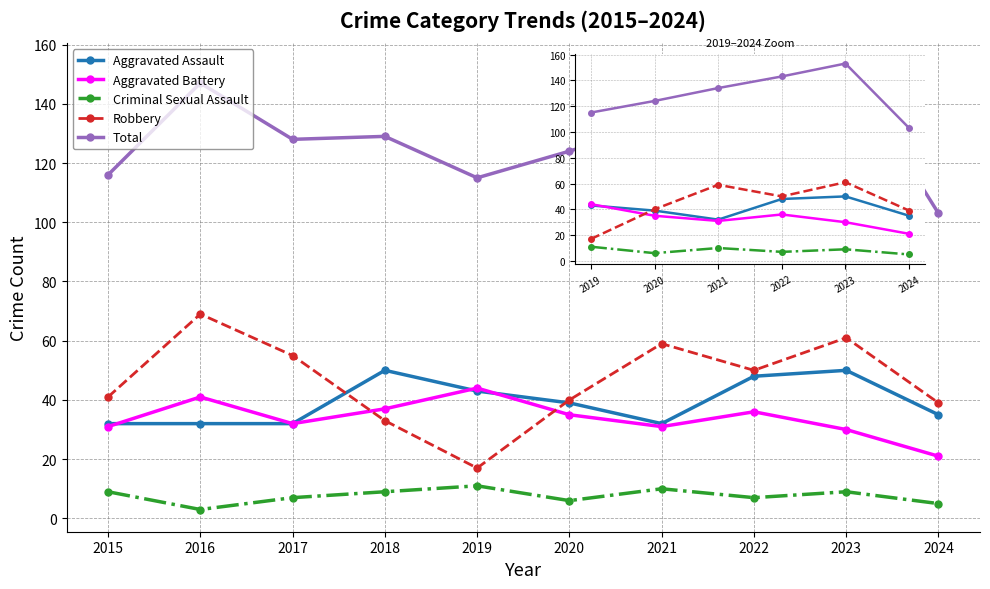

What are all the series names shown in the legend?

Aggravated Assault, Aggravated Battery, Criminal Sexual Assault, Robbery, Total